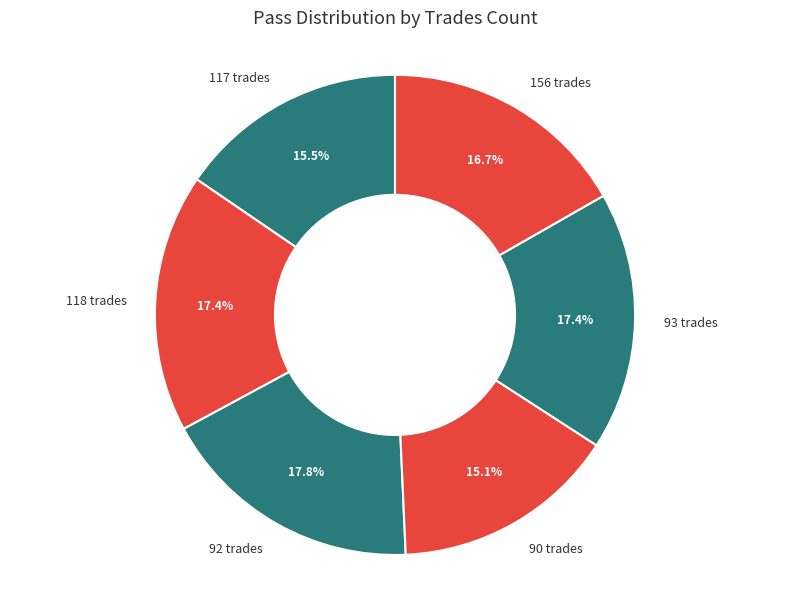

Is there a majority slice in this chart?

No